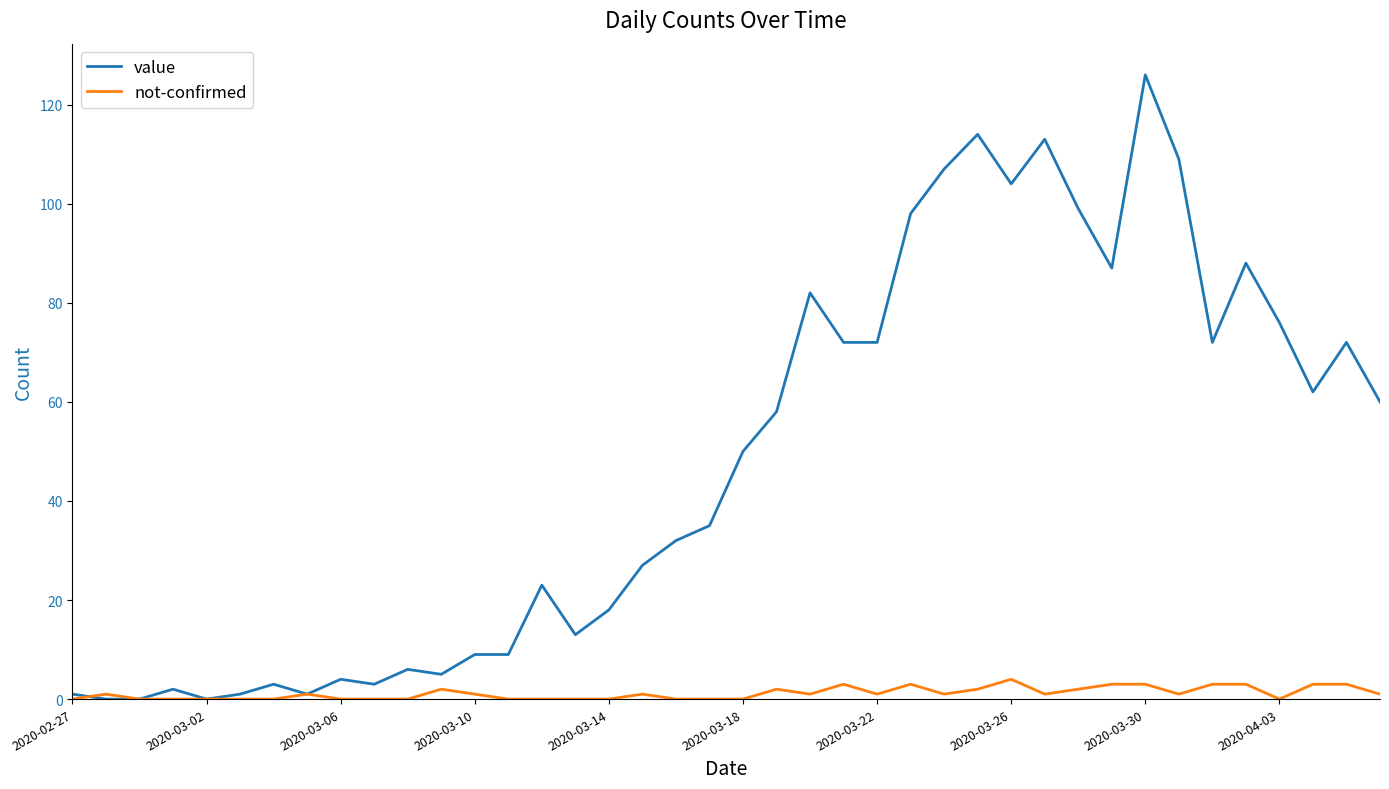

What is the difference between the second highest and minimum values in the not-confirmed series?

3